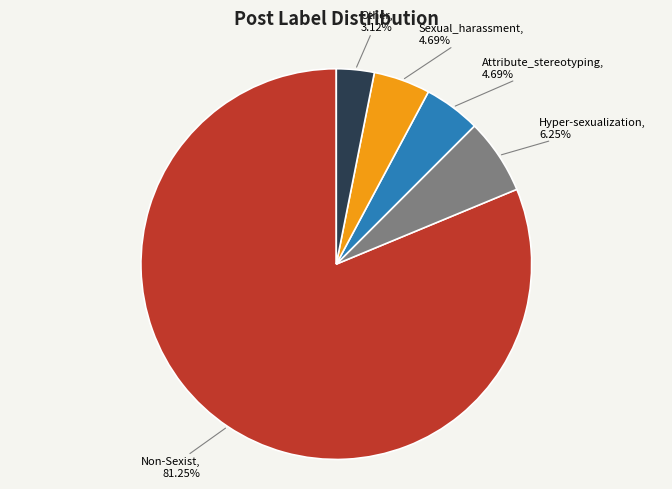

Does any single category account for the majority?

Yes